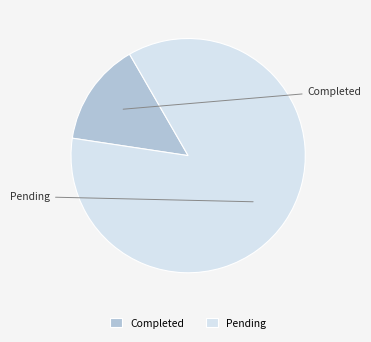

How many slices are in this pie chart?

2